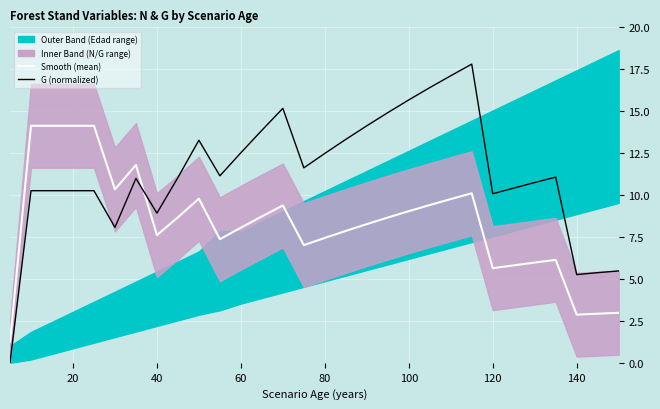

The G (normalized) series shows 18.0 at 20. True or false?

False